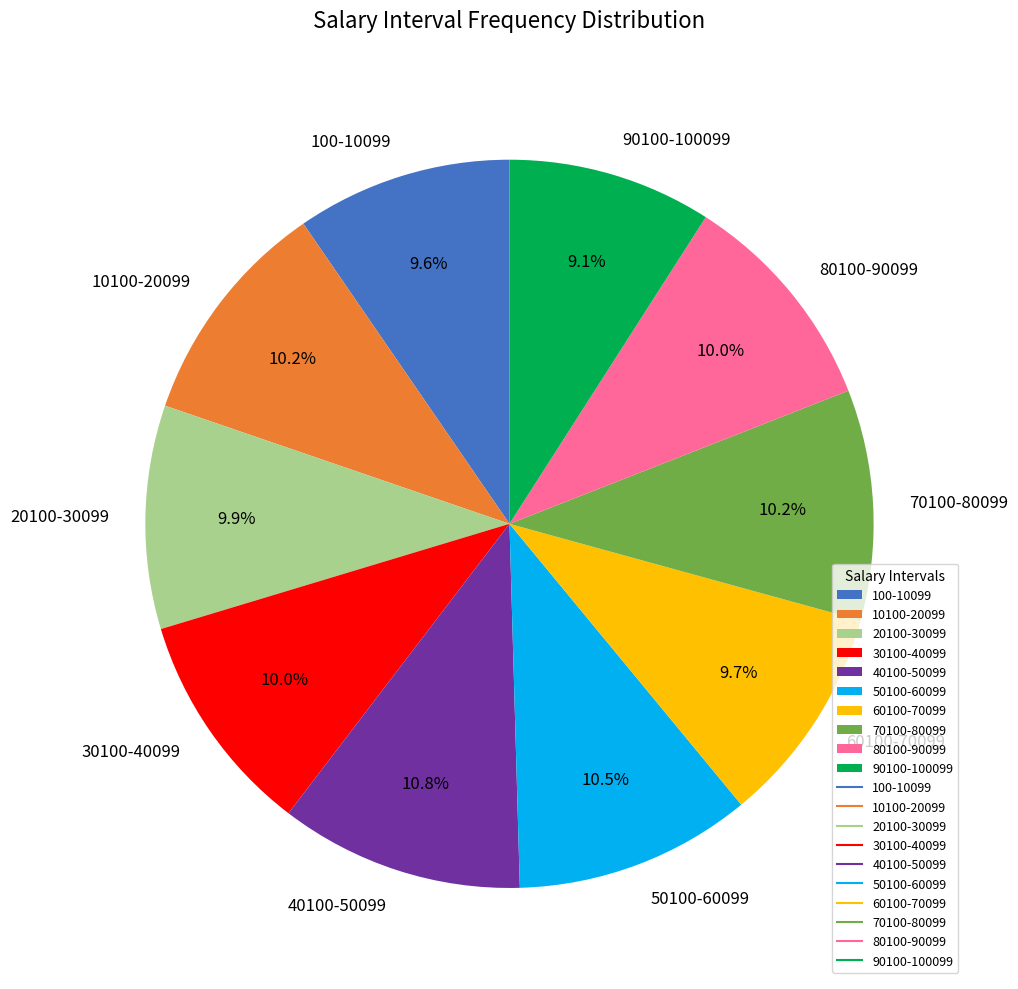

To the nearest percent, what is the difference between the largest and smallest slice percentages?

2%